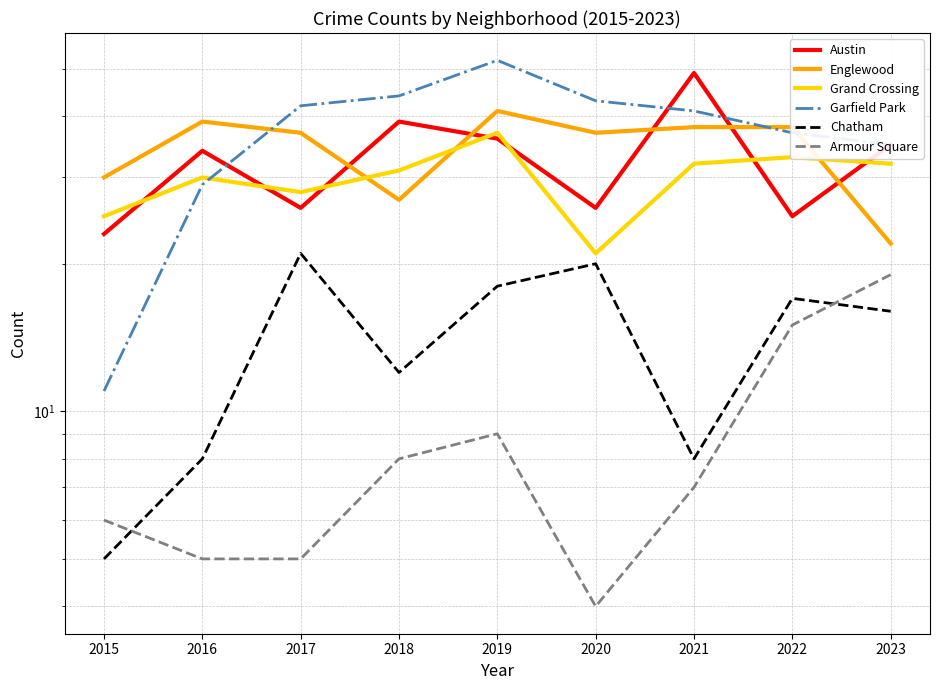

At how many categories does at least one series exceed 37?

7